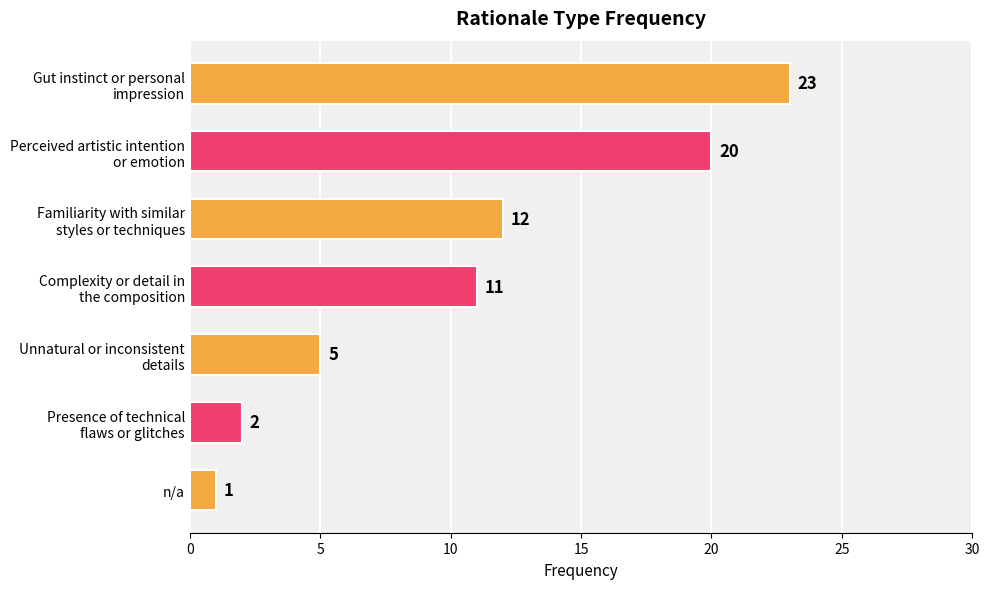

What is the value of the 6th bar from the top?

2